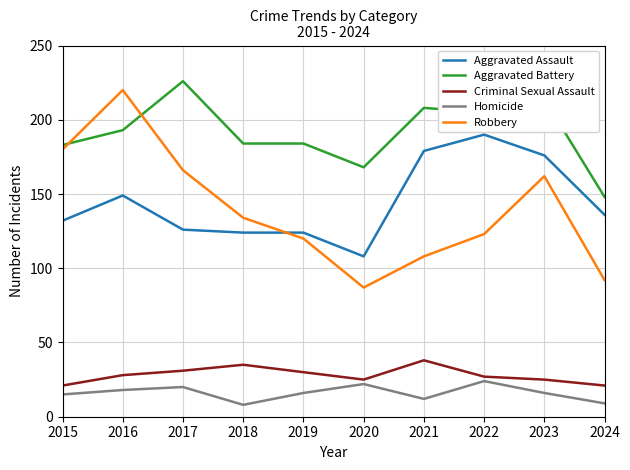

What is the difference between the maximum and minimum values in the Criminal Sexual Assault series?

17